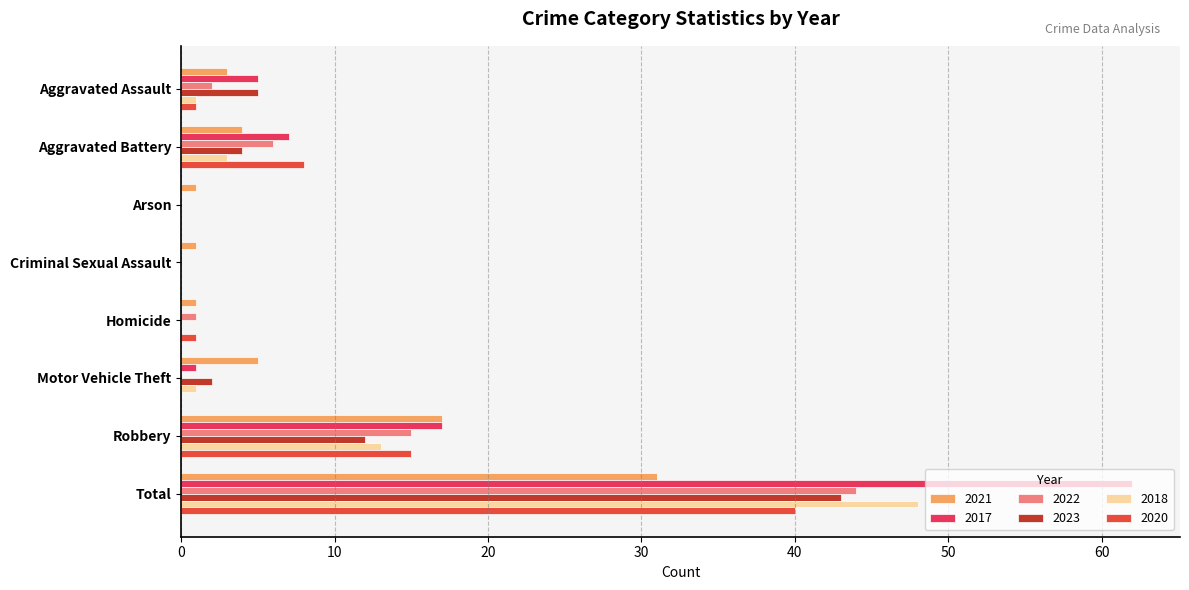

How many categories are shown in the chart?

8